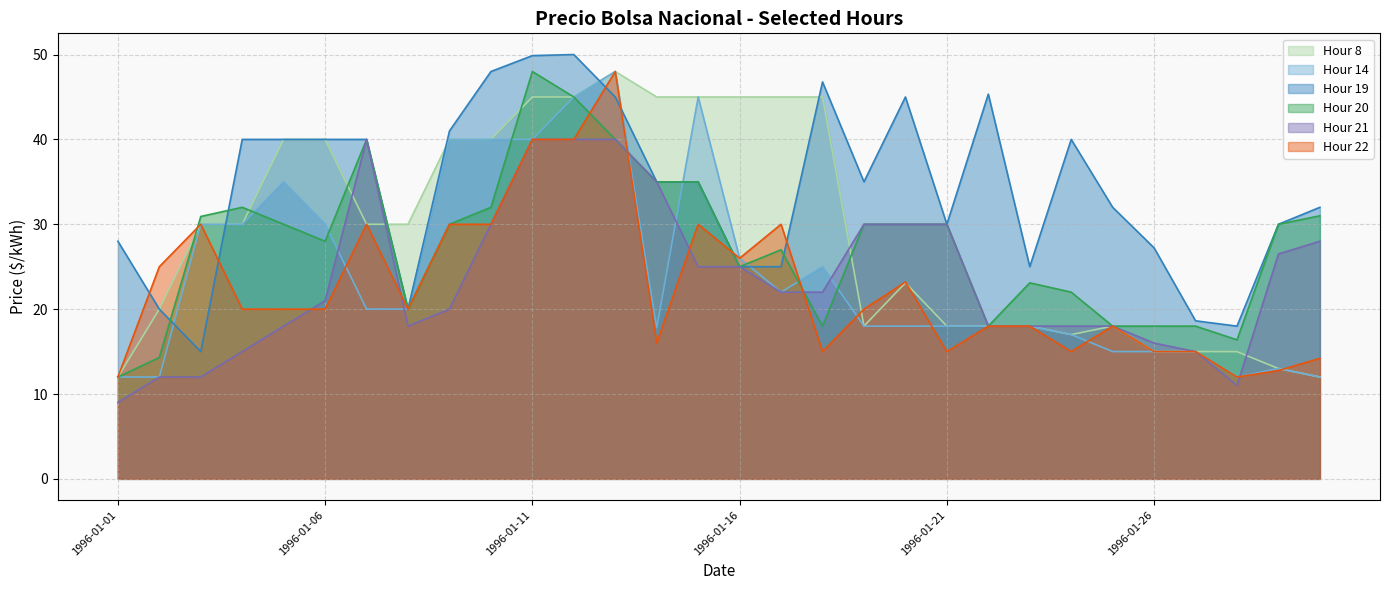

Which series has the largest total across all categories?

Hour 19